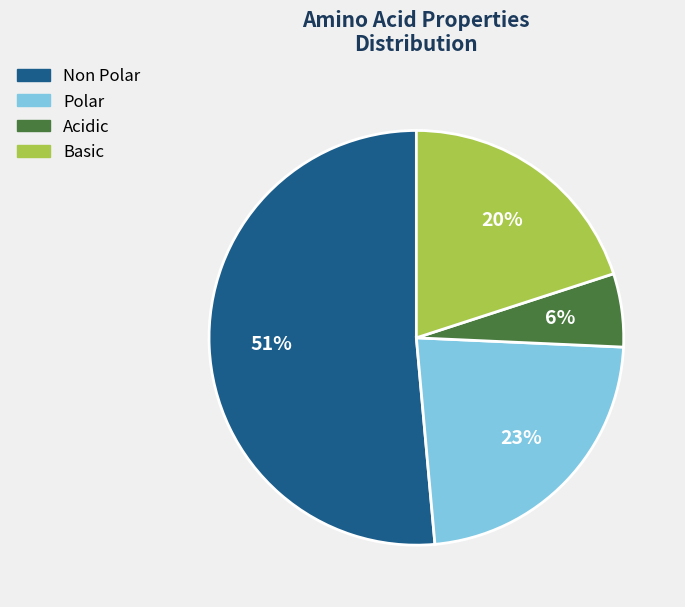

To the nearest percent, what is the average slice percentage?

25%